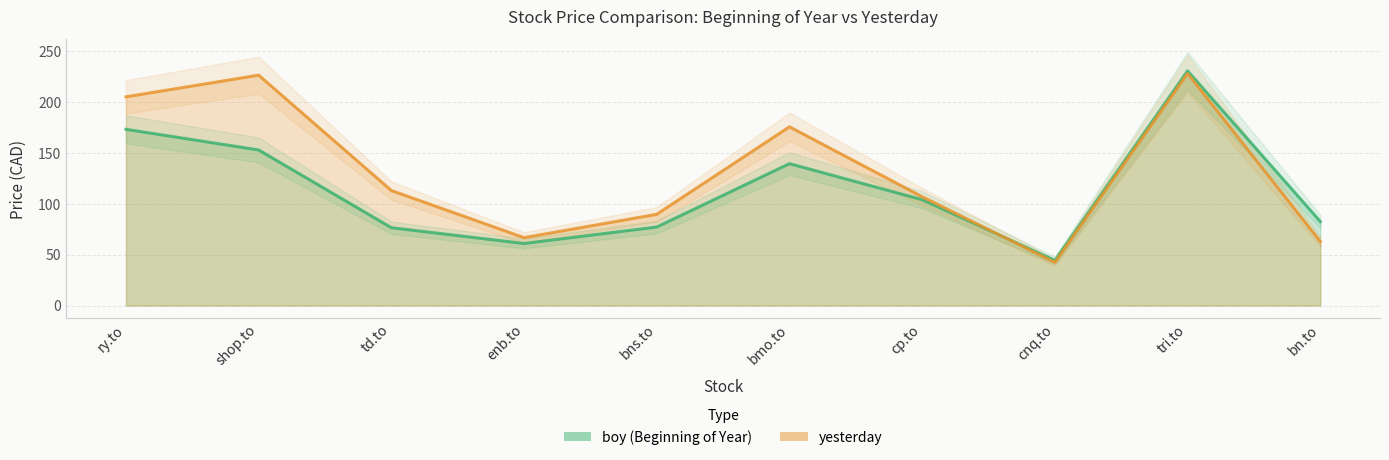

Reading left to right, transcribe all the data shown in this chart.

boy: ry.to=173.3	shop.to=153.0	td.to=76.5	enb.to=61.0	bns.to=77.2	bmo.to=139.6	cp.to=104.1	cnq.to=44.4	tri.to=230.8	bn.to=82.6
yesterday: ry.to=205.3	shop.to=226.6	td.to=113.1	enb.to=66.7	bns.to=89.7	bmo.to=175.8	cp.to=107.0	cnq.to=42.5	tri.to=228.2	bn.to=63.0